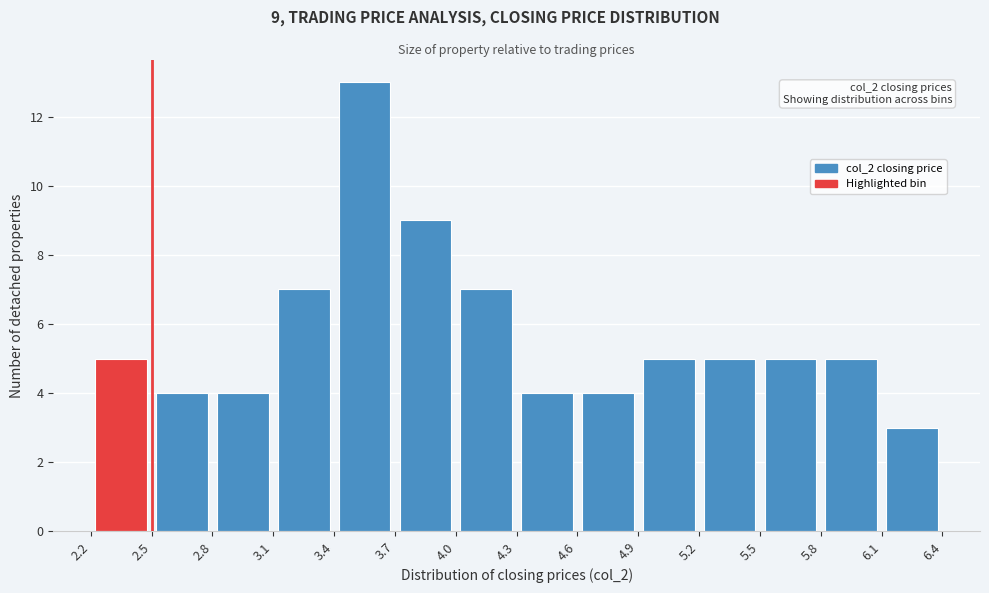

Which range on the x-axis has the tallest bar?

3.4 to 3.7